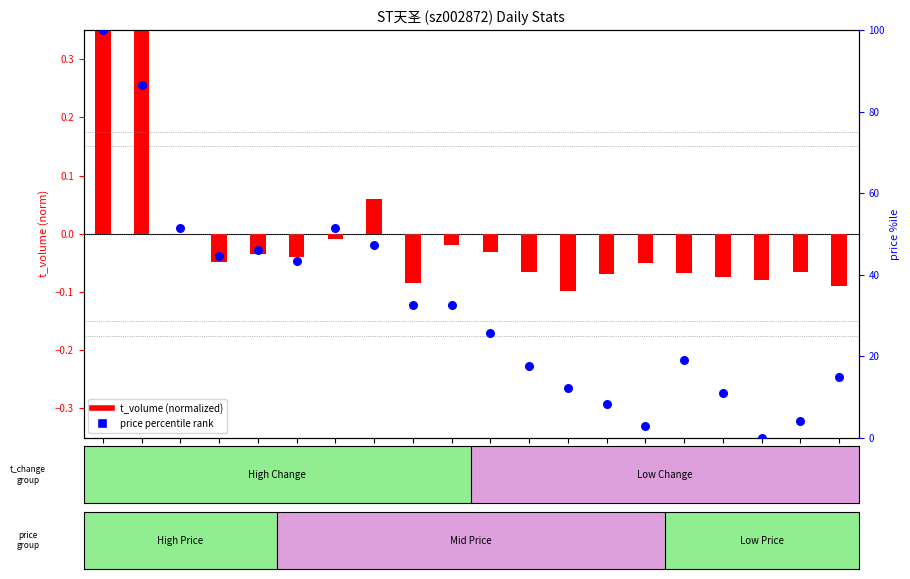

Which series reaches the maximum Y coordinate?

price percentile rank